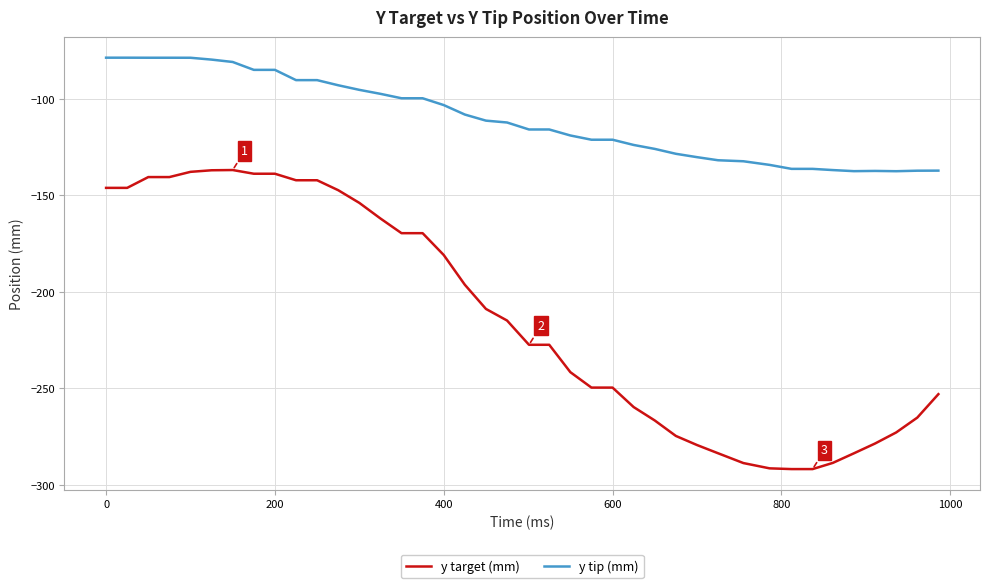

What is the difference between the maximum and second lowest values in the y target (mm) series?

154.9